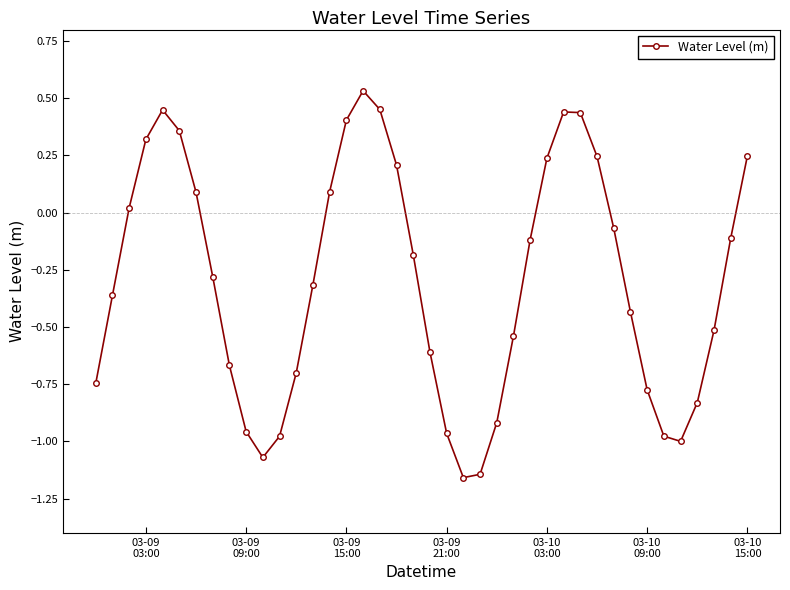

What is the value of the 8th point from the left?

-0.3